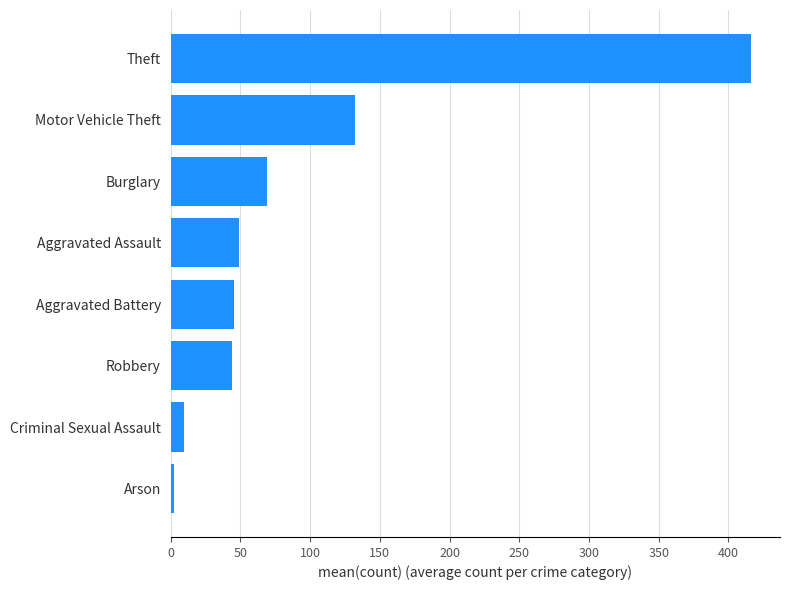

Between Aggravated Battery and Motor Vehicle Theft, which is larger?

Motor Vehicle Theft